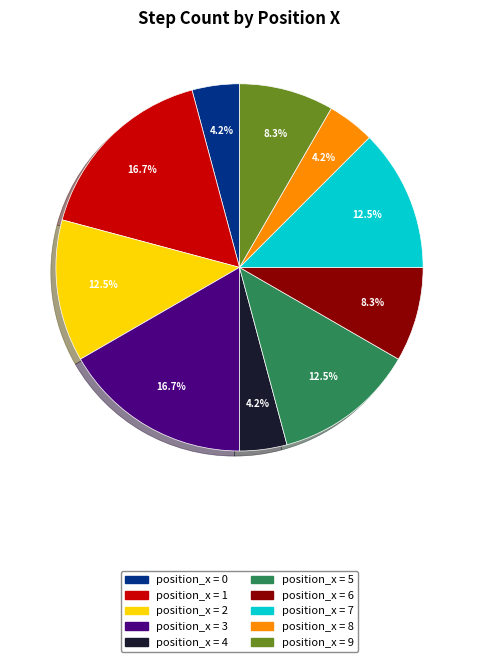

Does any single category account for the majority?

No